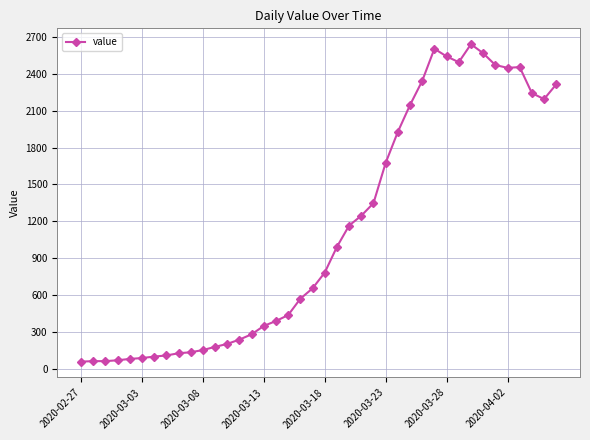

Count the number of data series in this chart.

1